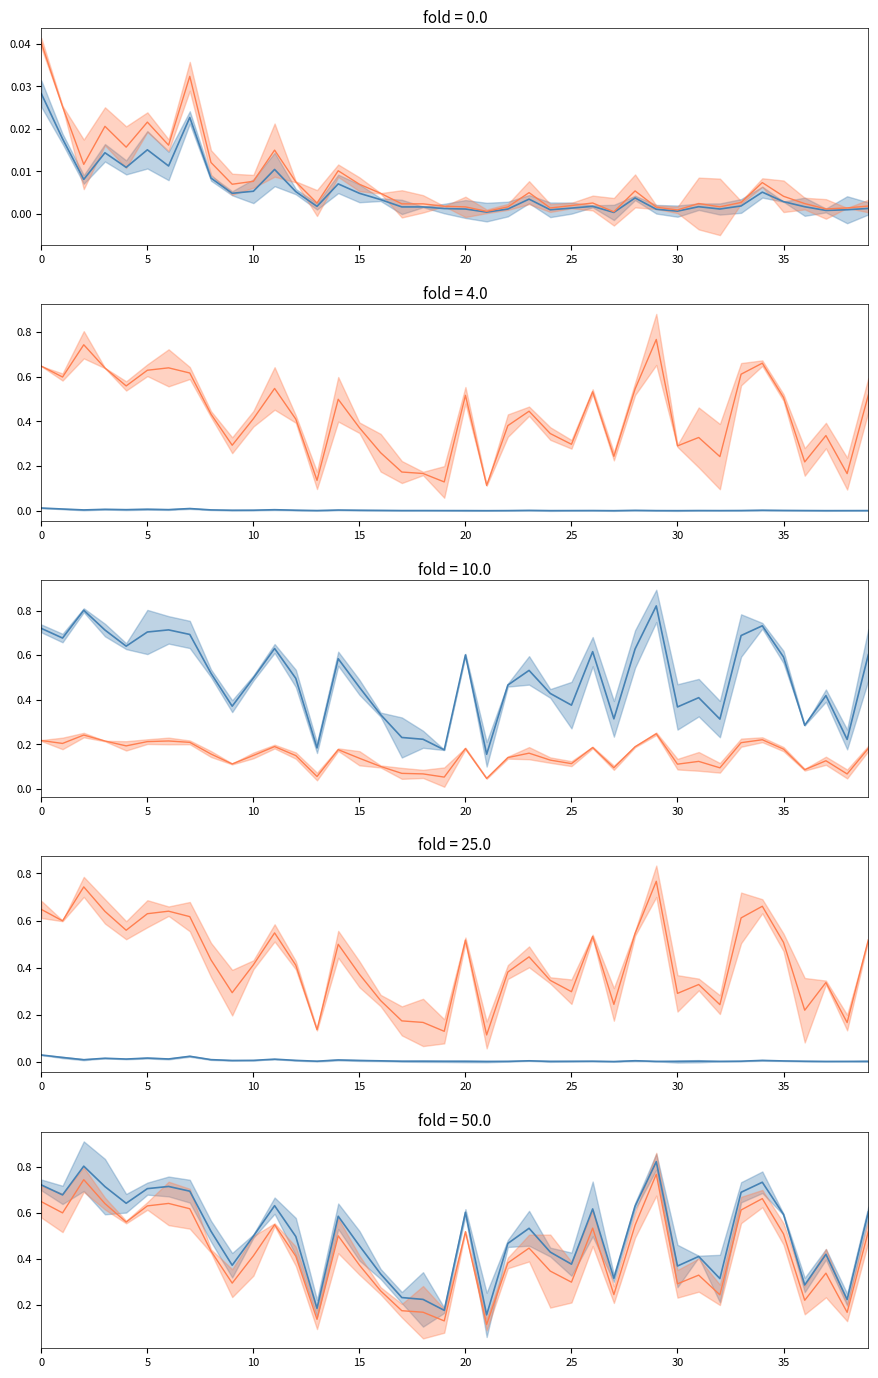

What is the total value across all series at 32?

0.7